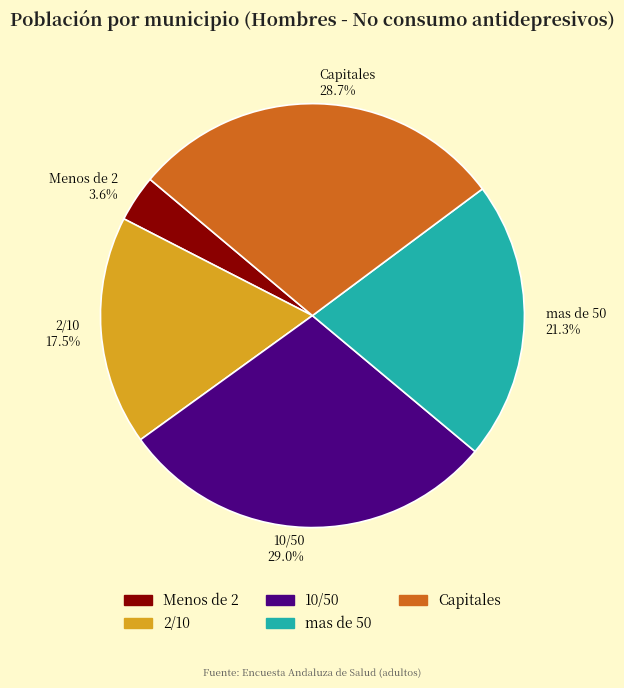

To the nearest percent, what is the difference between the largest and smallest slice percentages?

25%